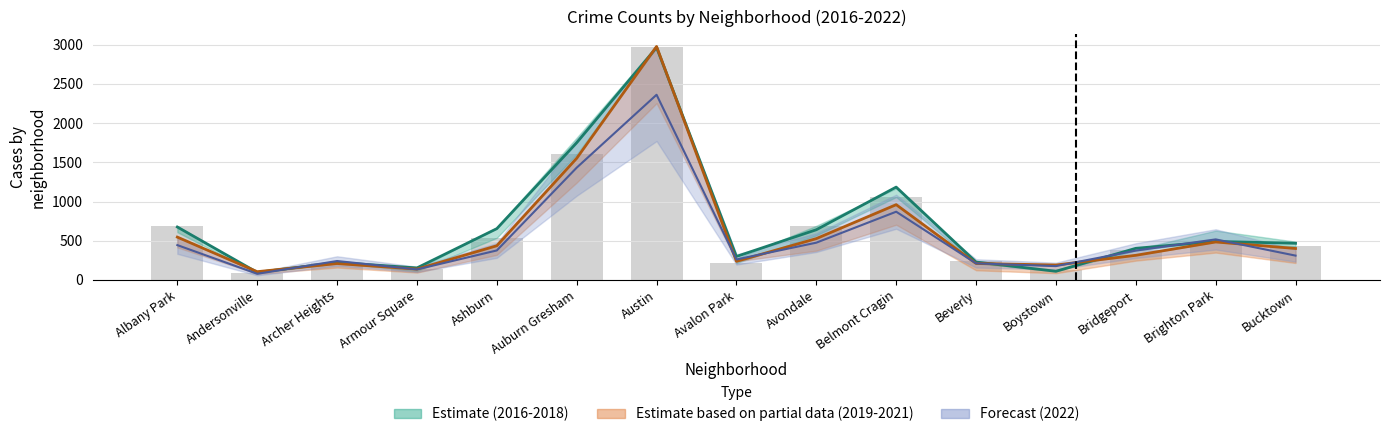

What is the total value across all series at Albany Park?

2350